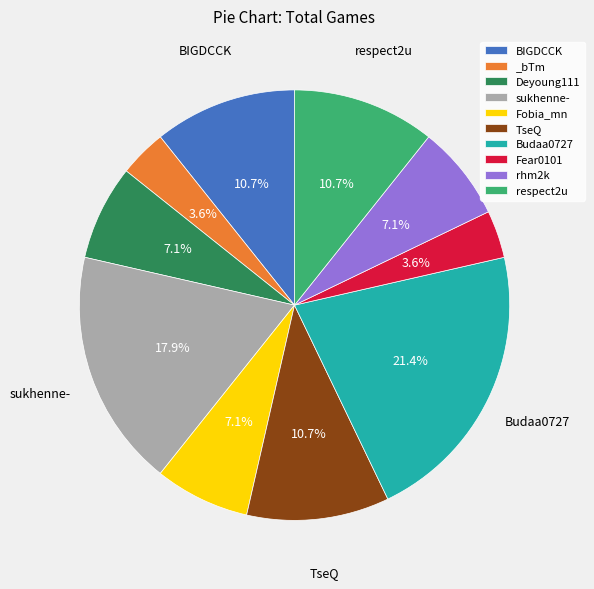

What is the ratio of the value at Budaa0727 to the value at sukhenne-?

1.2